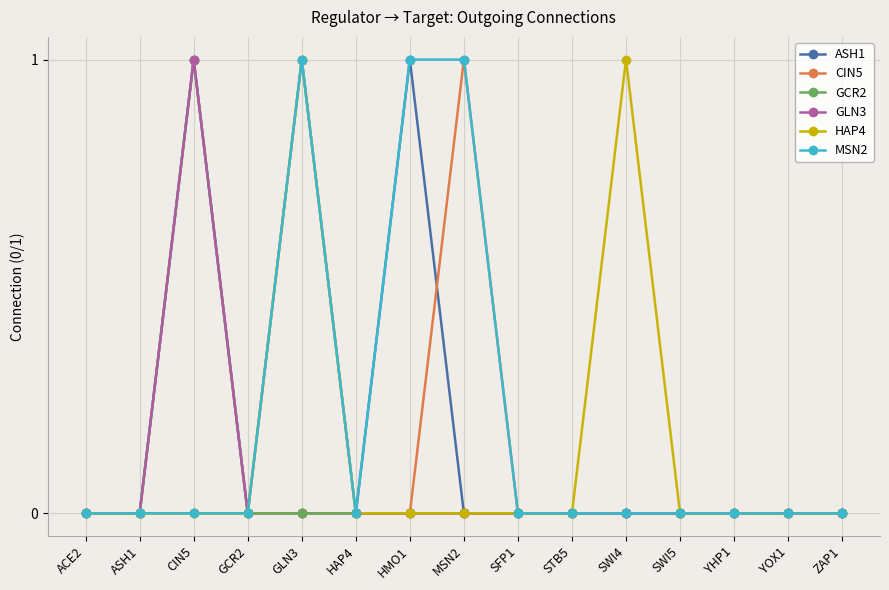

What position from the right is SWI4?

5